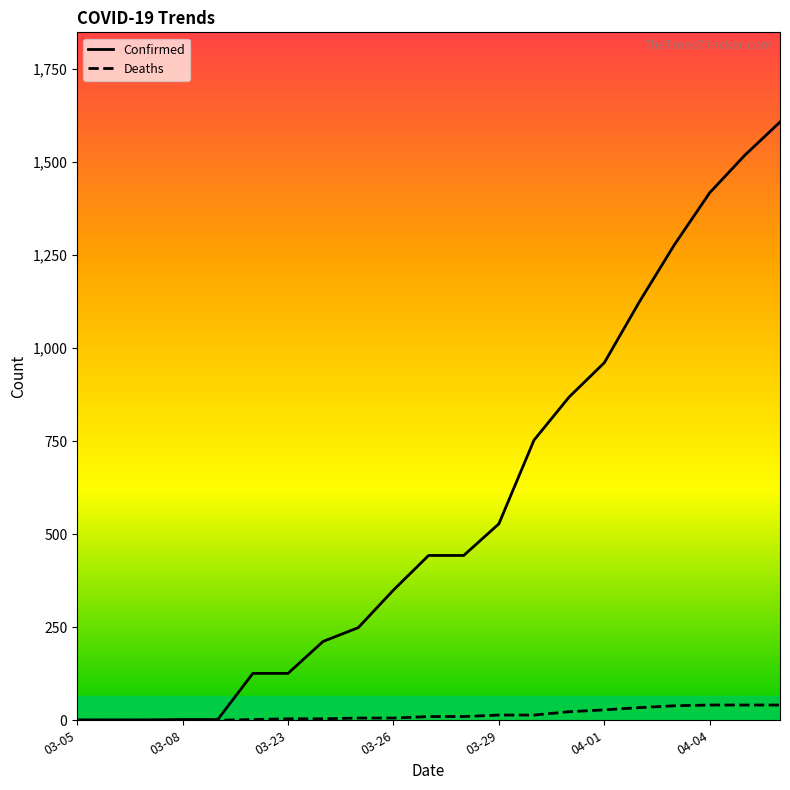

Which series has the widest spread of values?

Confirmed